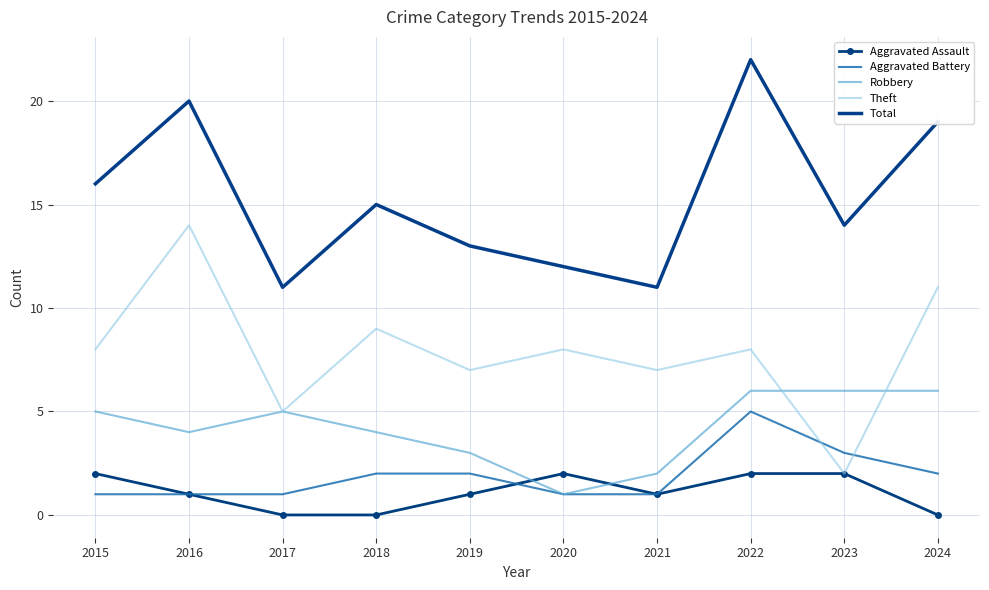

What is the greatest value displayed?

22